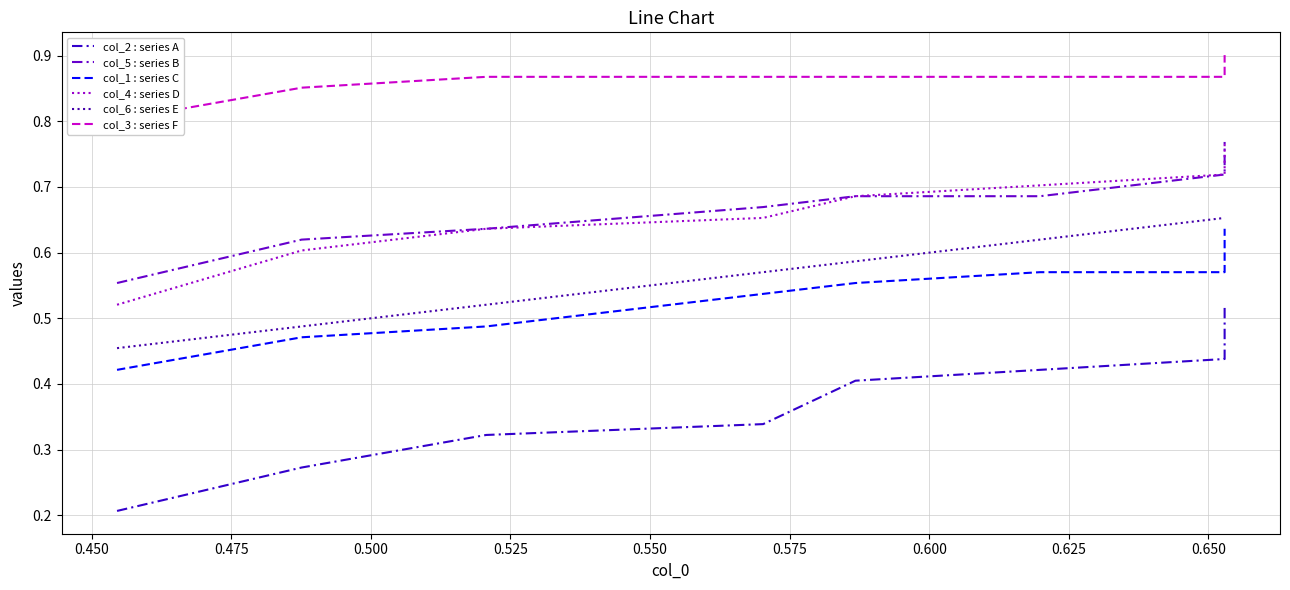

True or false: col_2 : series A has a value of 0.0 at 0.425.

False